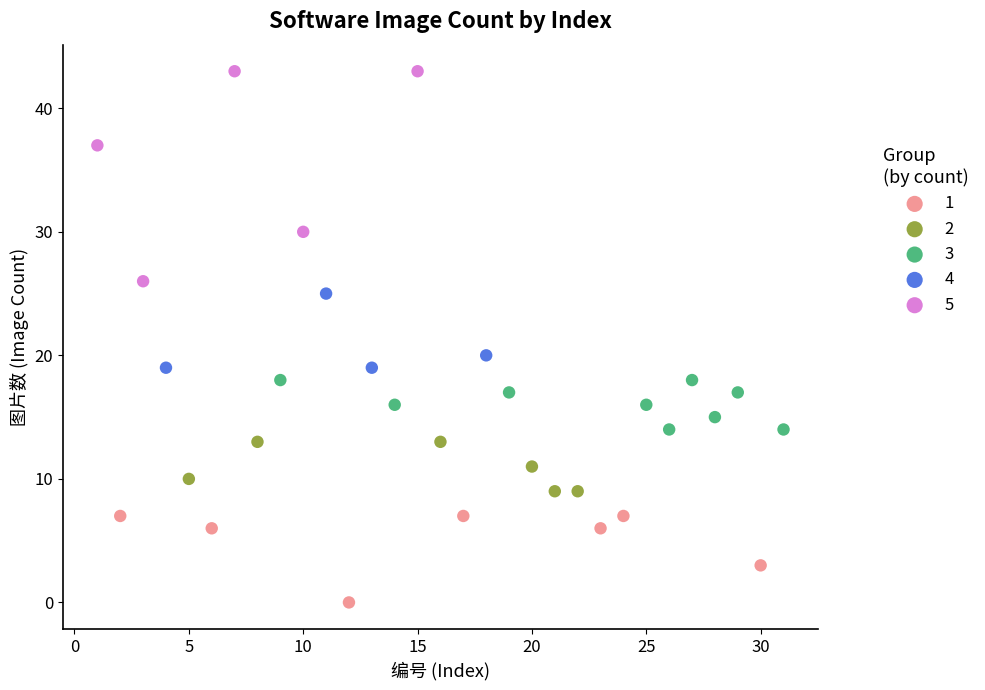

Which series contains the lowest Y value?

1